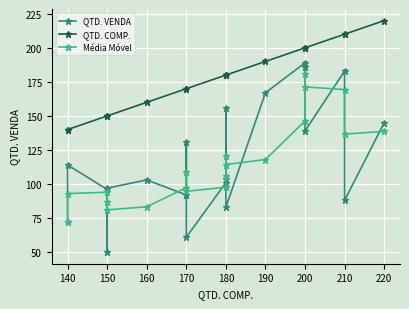

Where is the first local maximum for Média Móvel?

150